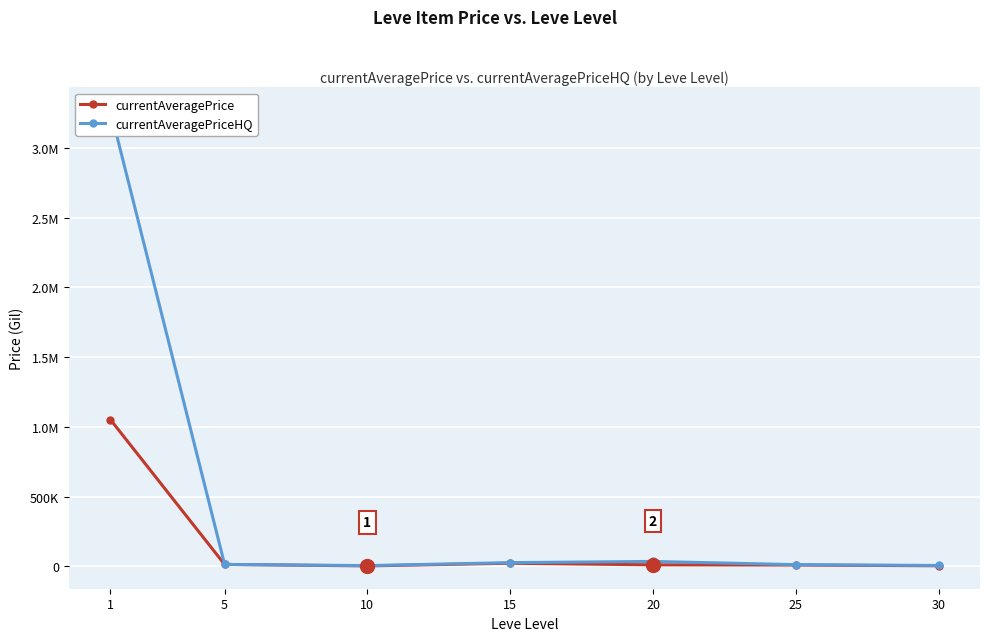

List the series in order of their overall mean, lowest first.

currentAveragePrice, currentAveragePriceHQ